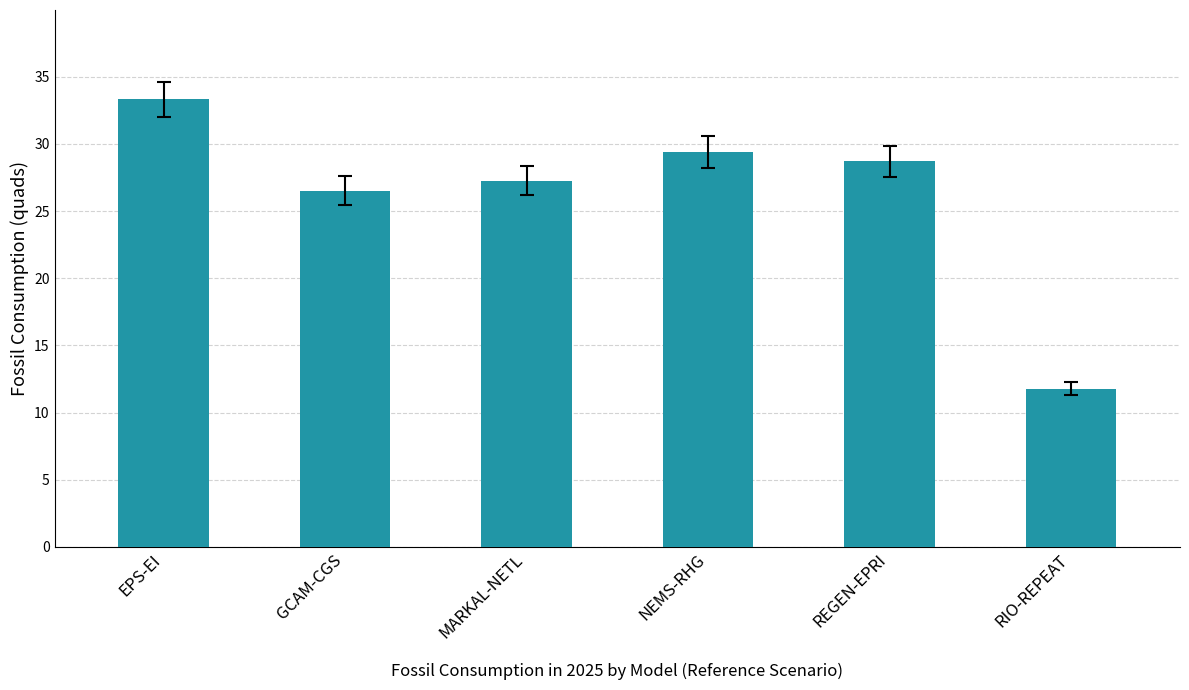

What position from the right is GCAM-CGS?

5